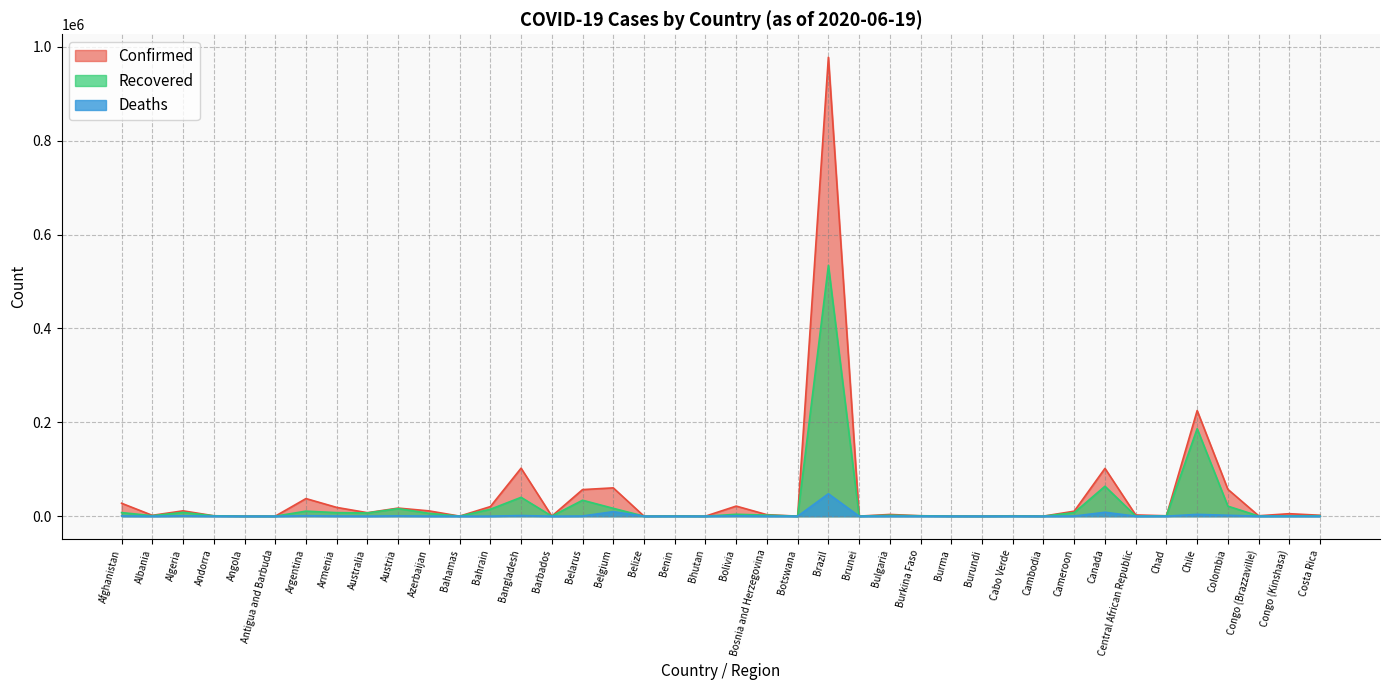

Which series changed the most between Cambodia and Canada?

Confirmed